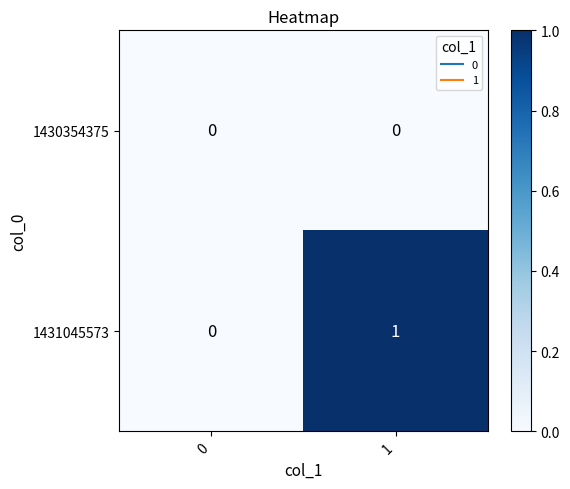

How many data points does each series have?

2